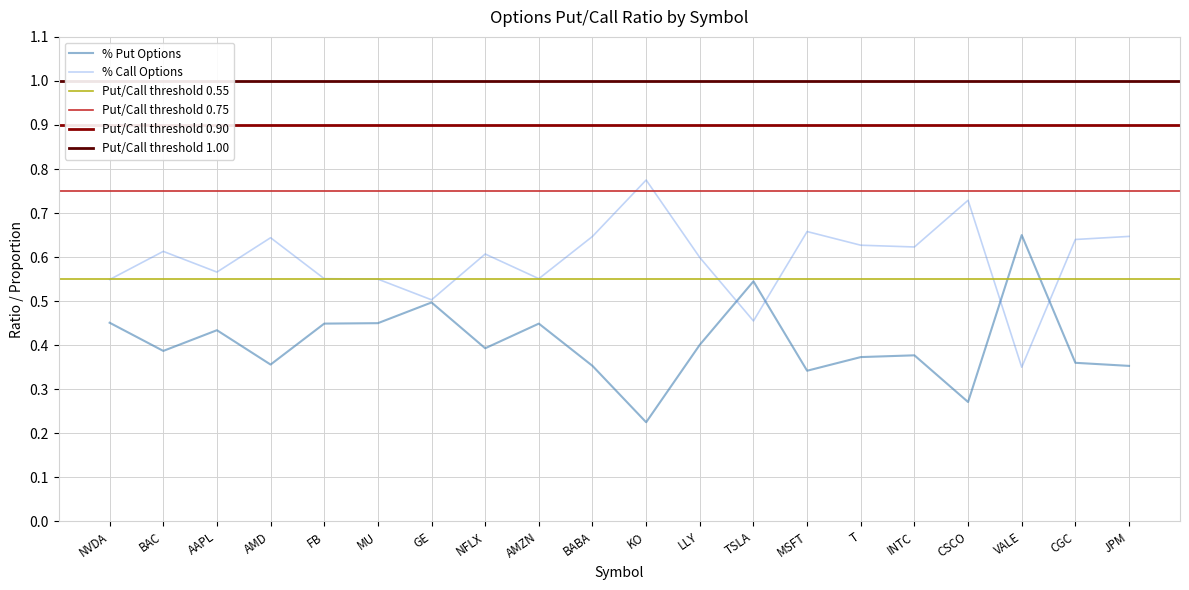

What is the total value across all series at INTC?

4.2